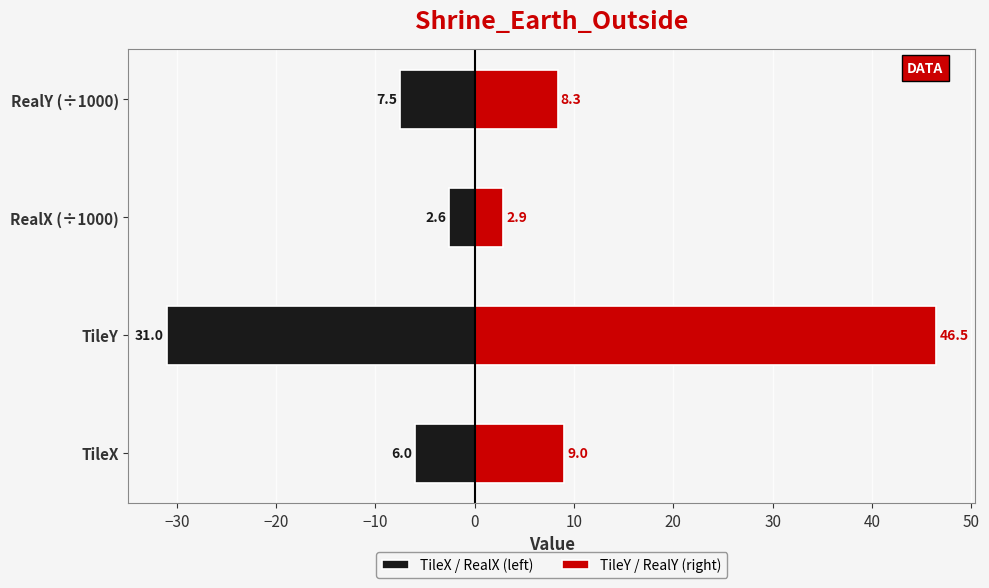

Rank the series by their maximum value, from lowest to highest.

TileX / RealX (left), TileY / RealY (right)